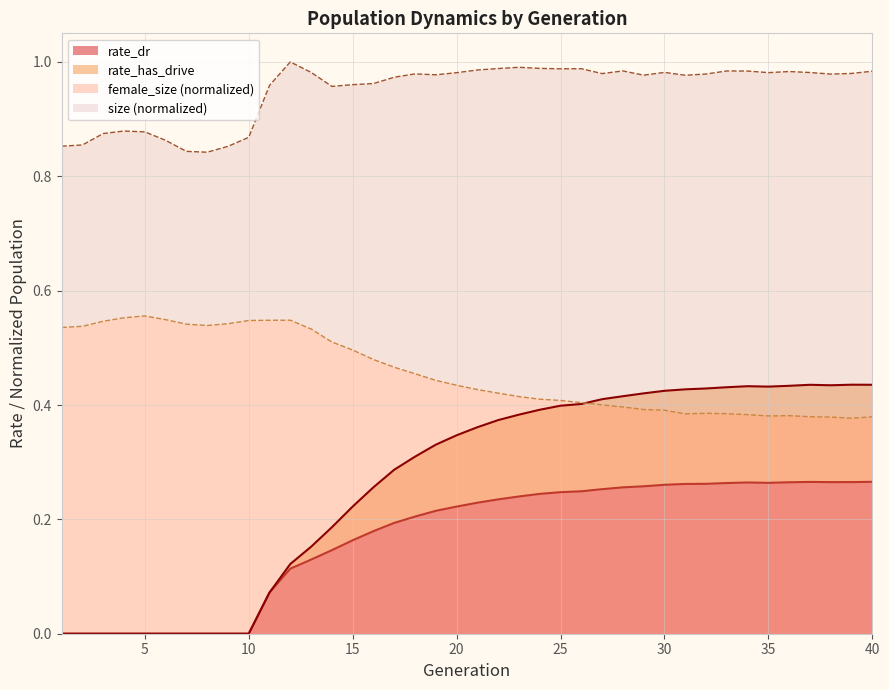

What value does the rate_has_drive series have at 15?

0.2